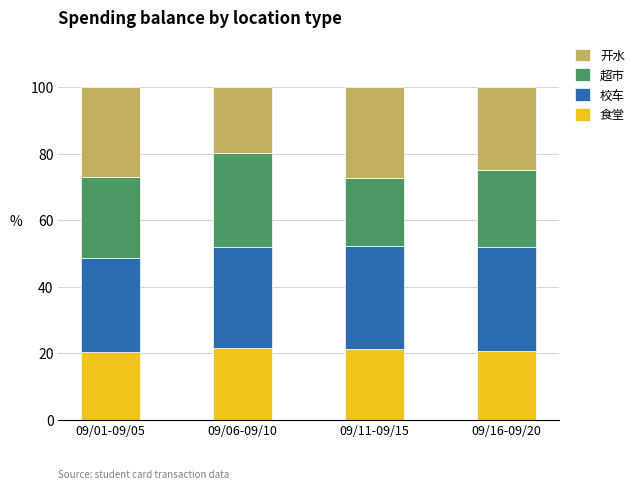

Are the bars horizontal?

No